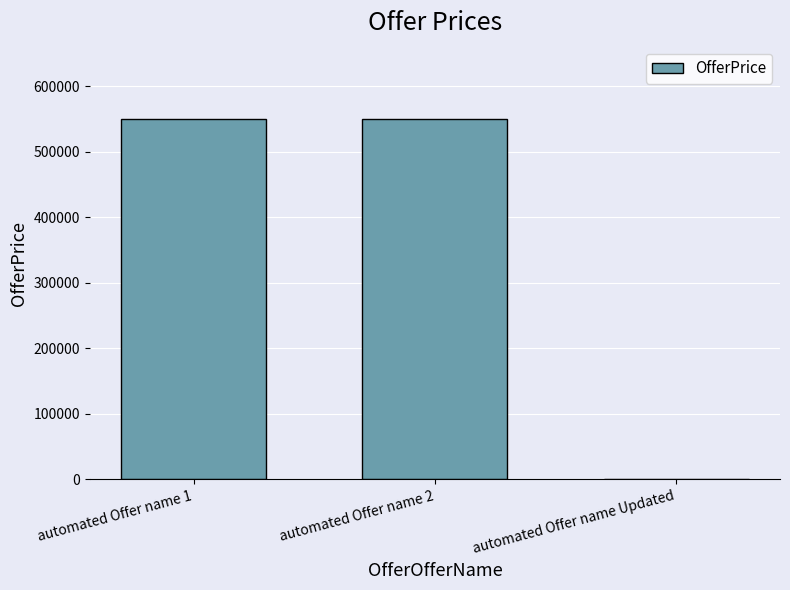

Reading right to left, what are all the values shown in this chart?

1200.5	550000.0	550000.0